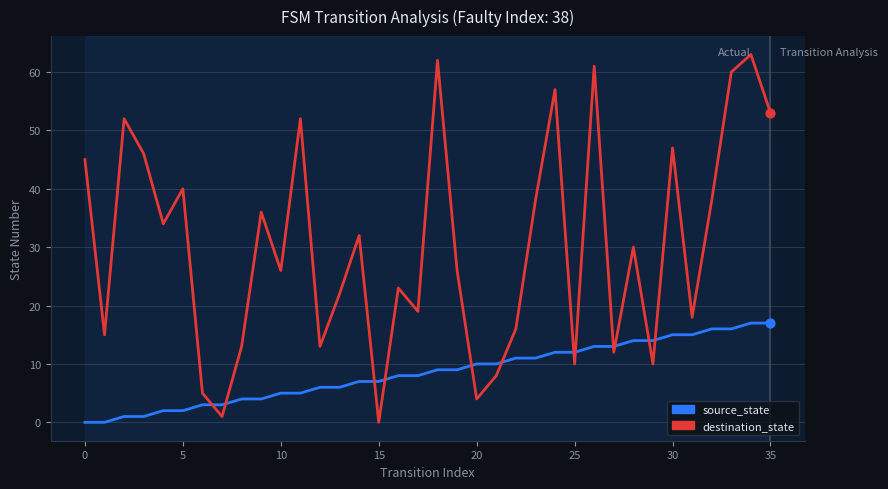

What are all the series names shown in the legend?

source_state, destination_state